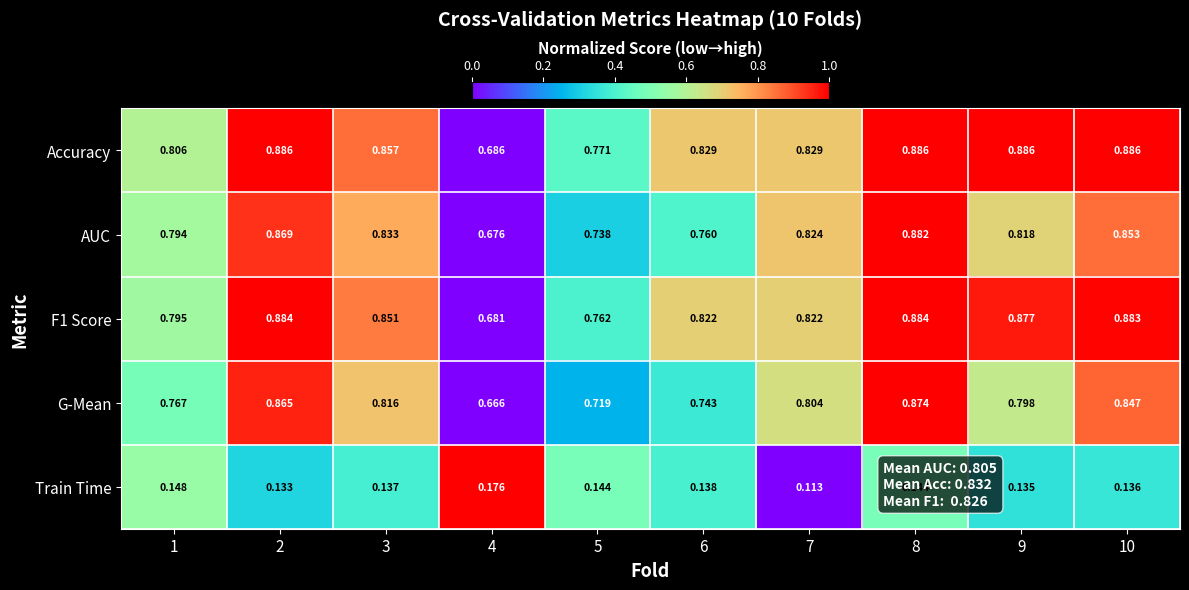

Which series has the largest range (max minus min)?

G-Mean